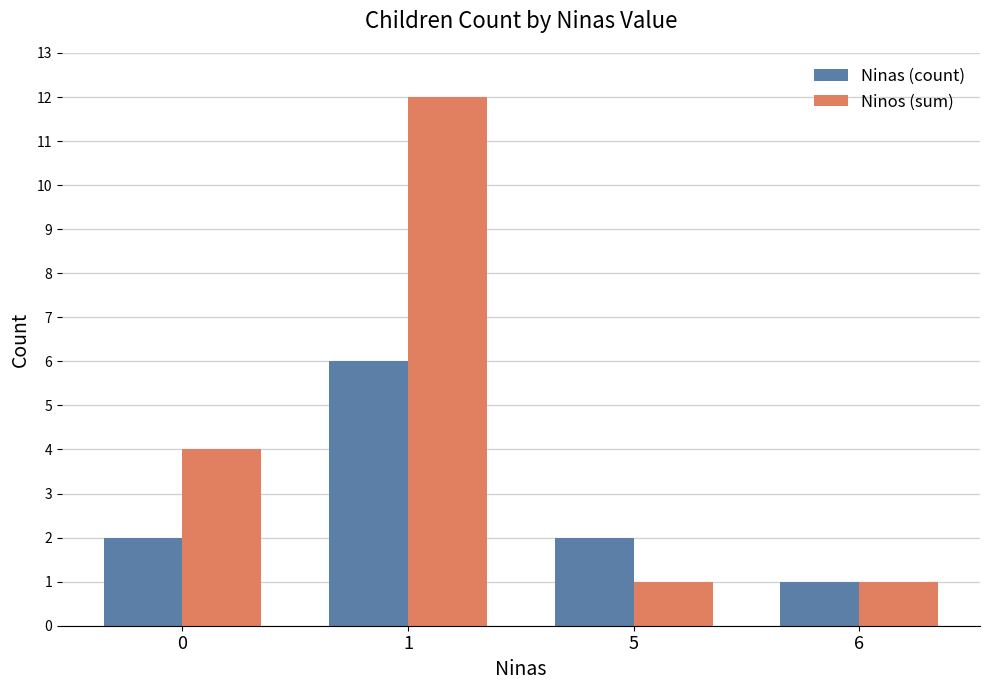

True or false: Ninos (sum) has a value of 2 at 0.

False